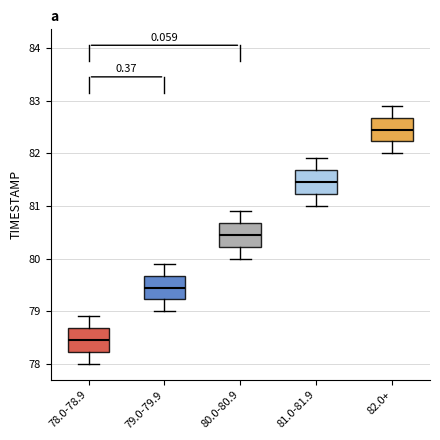

Where does the median line of the box for 78.0-78.9 sit on the y-axis? The values are not printed on the chart, so give them approximately, as read against the axis.

78.5